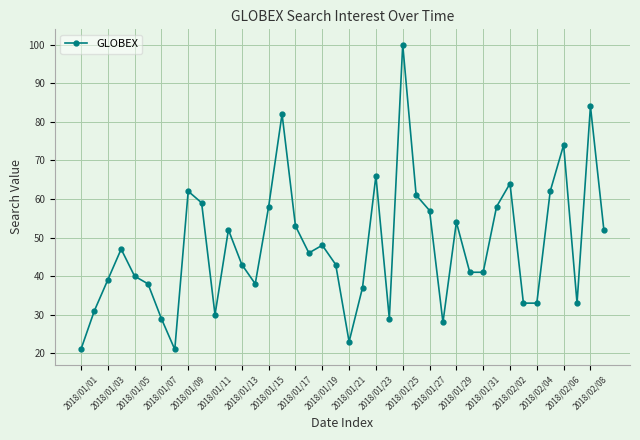

What is the greatest value displayed?

100